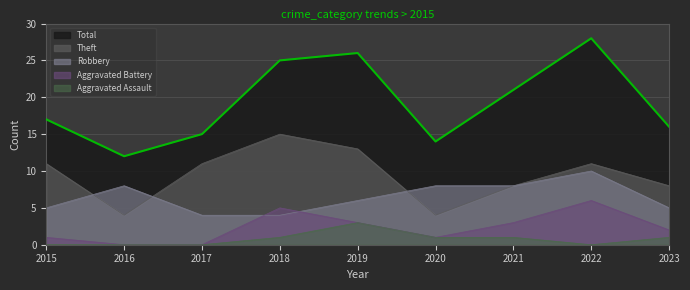

True or false: Total and Theft cross at least once.

False